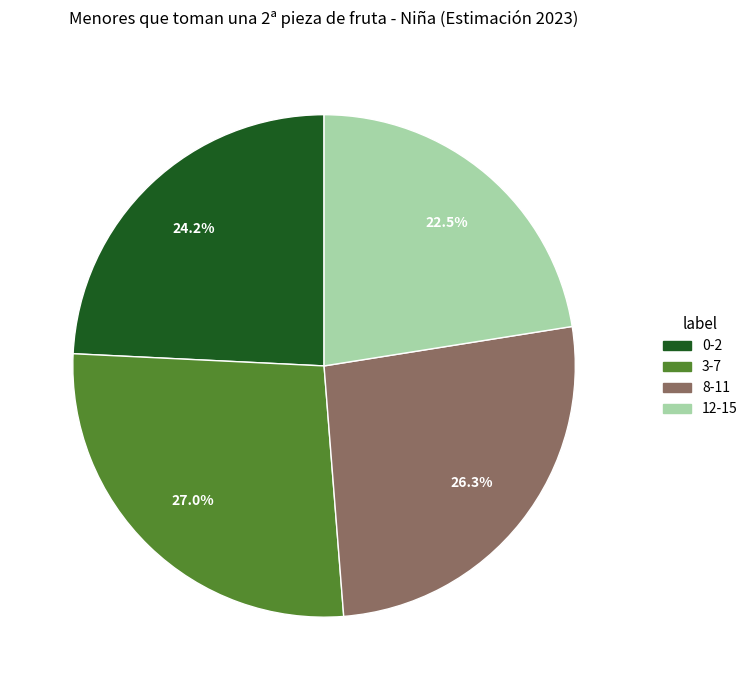

The 0-2 slice represents 10% of the pie. True or false?

False